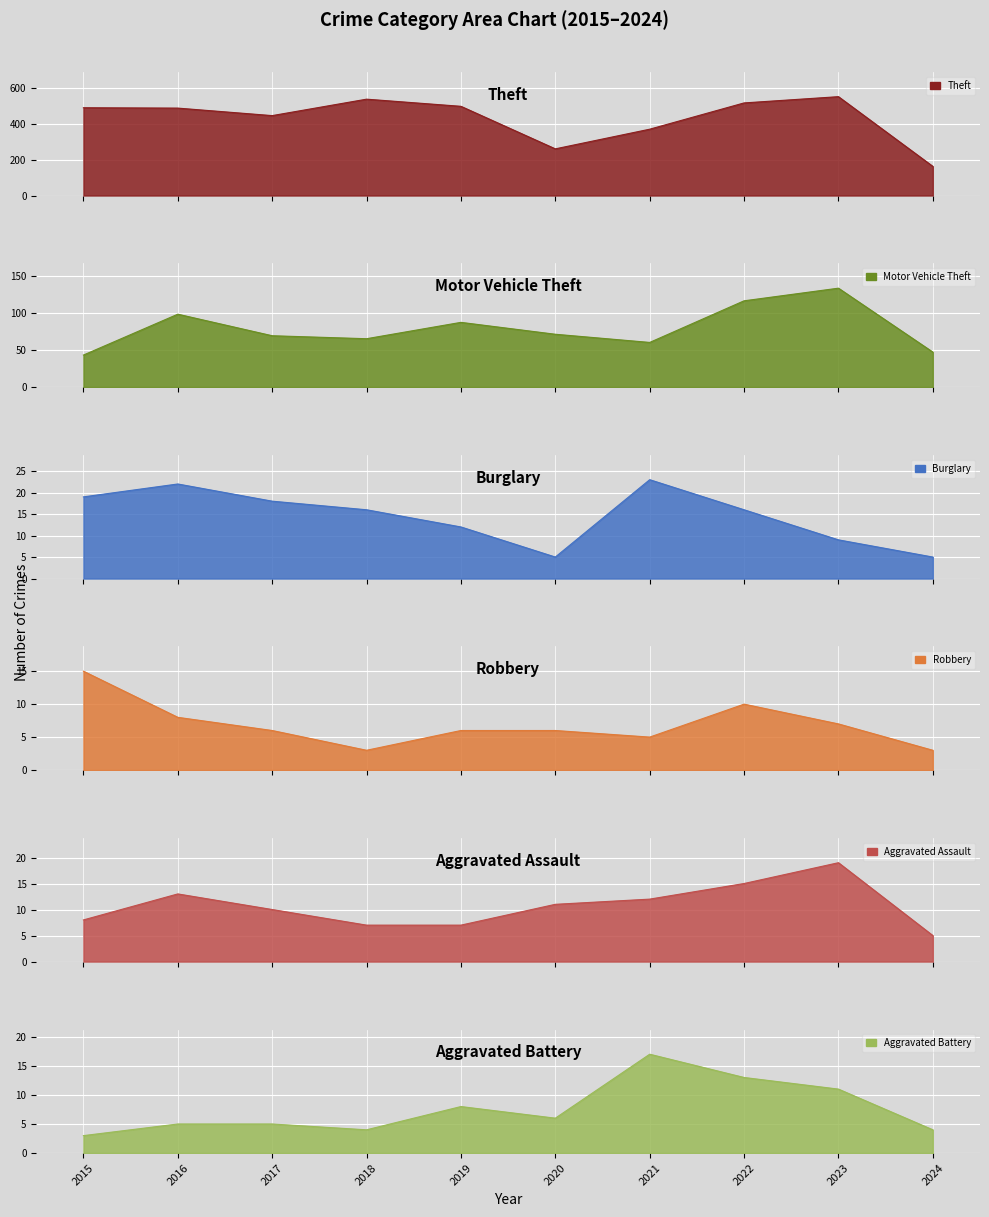

Where is Burglary nearest to the value 14?

2018